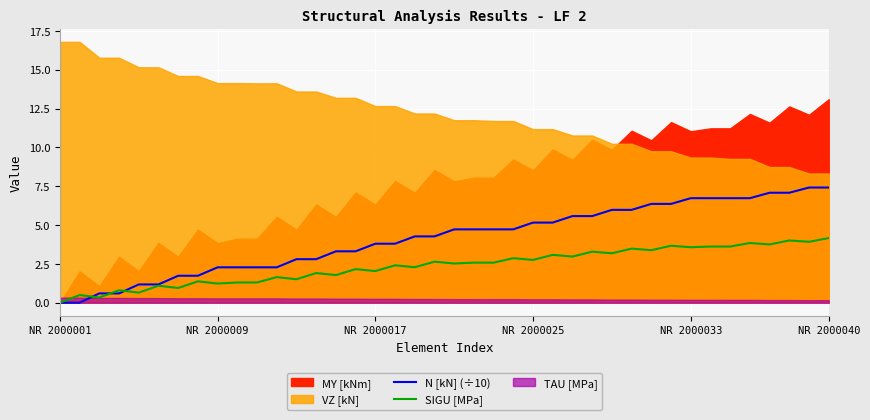

What is the value of the N [kN] (÷10) point at the 38th from the left?

7.1